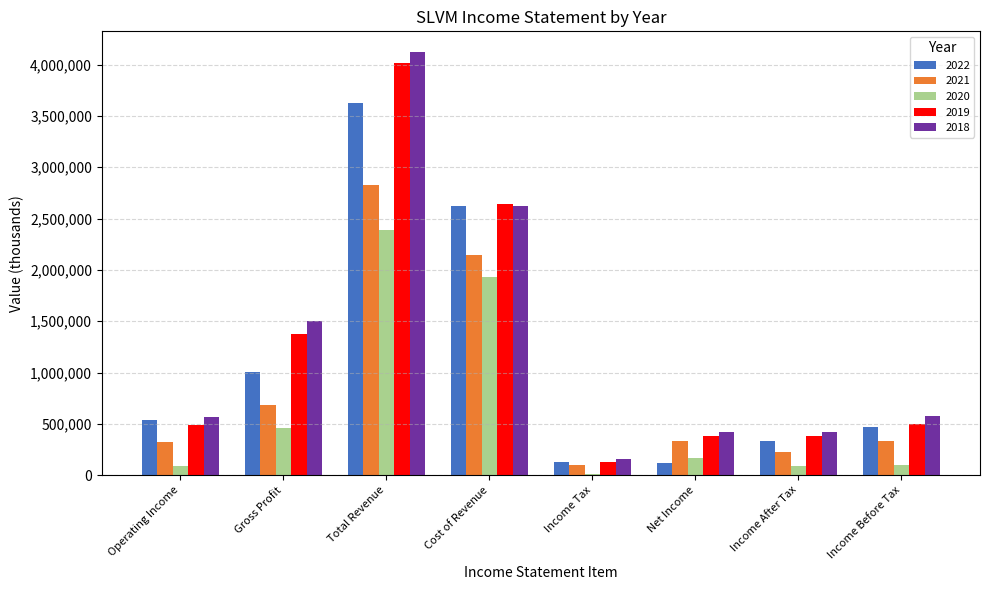

Which series has the widest spread of values?

2018